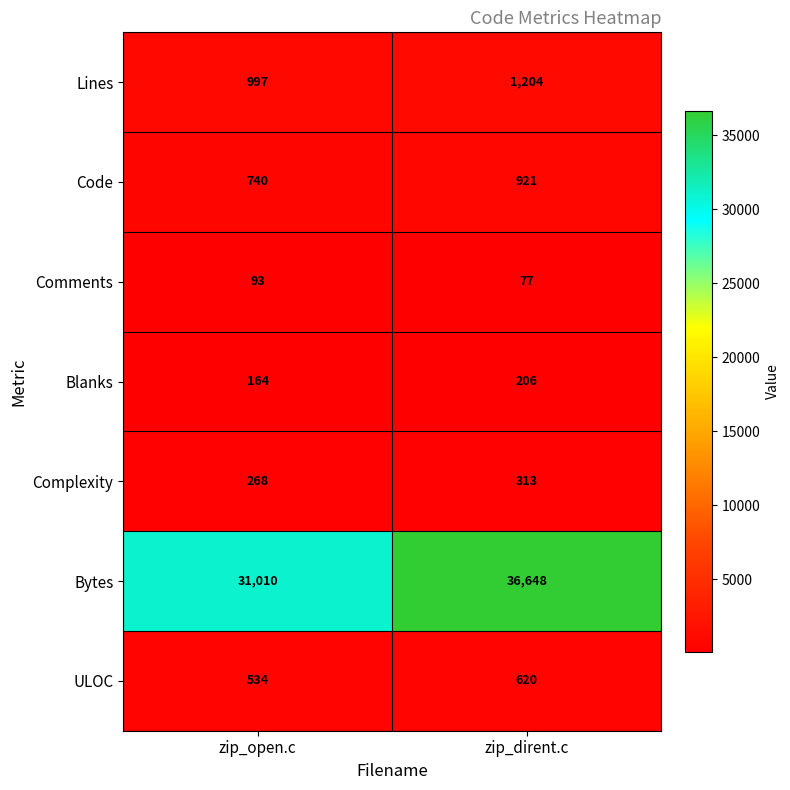

What is the difference between the Blanks values at zip_open.c and zip_dirent.c?

42